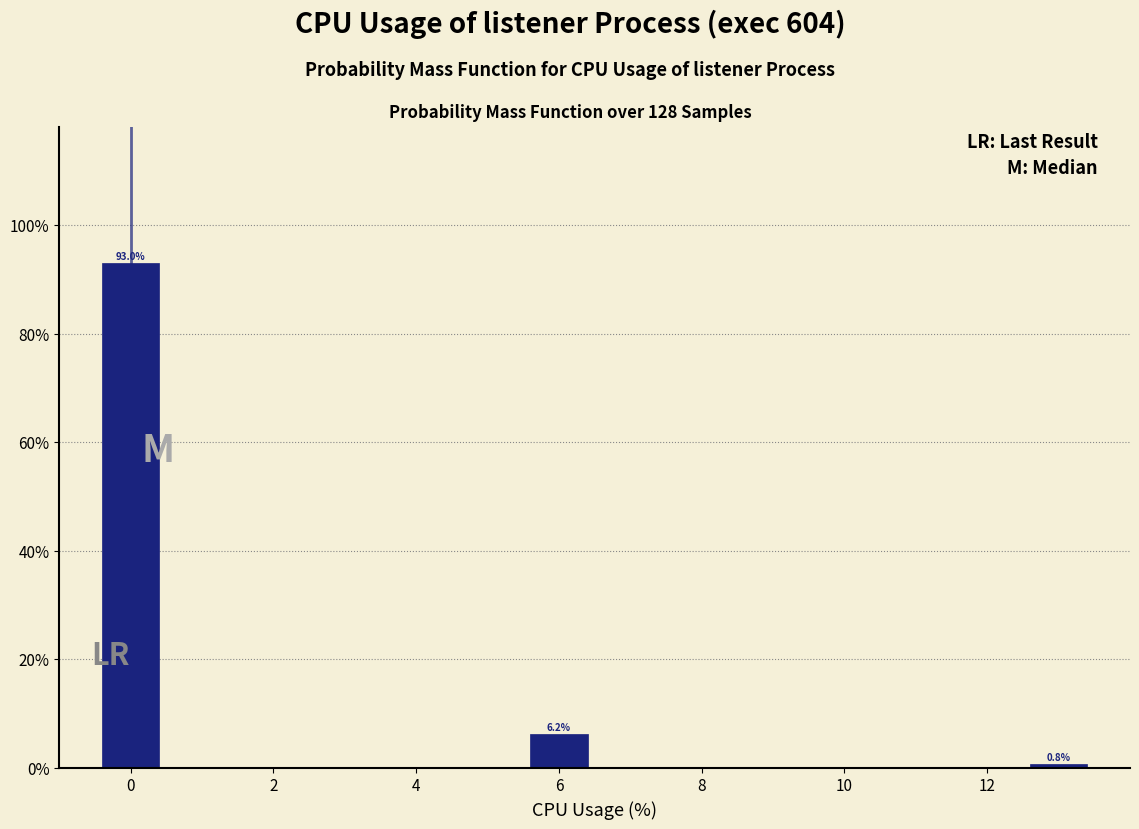

Over which range of the x-axis is the bar tallest?

-0.5 to 0.5